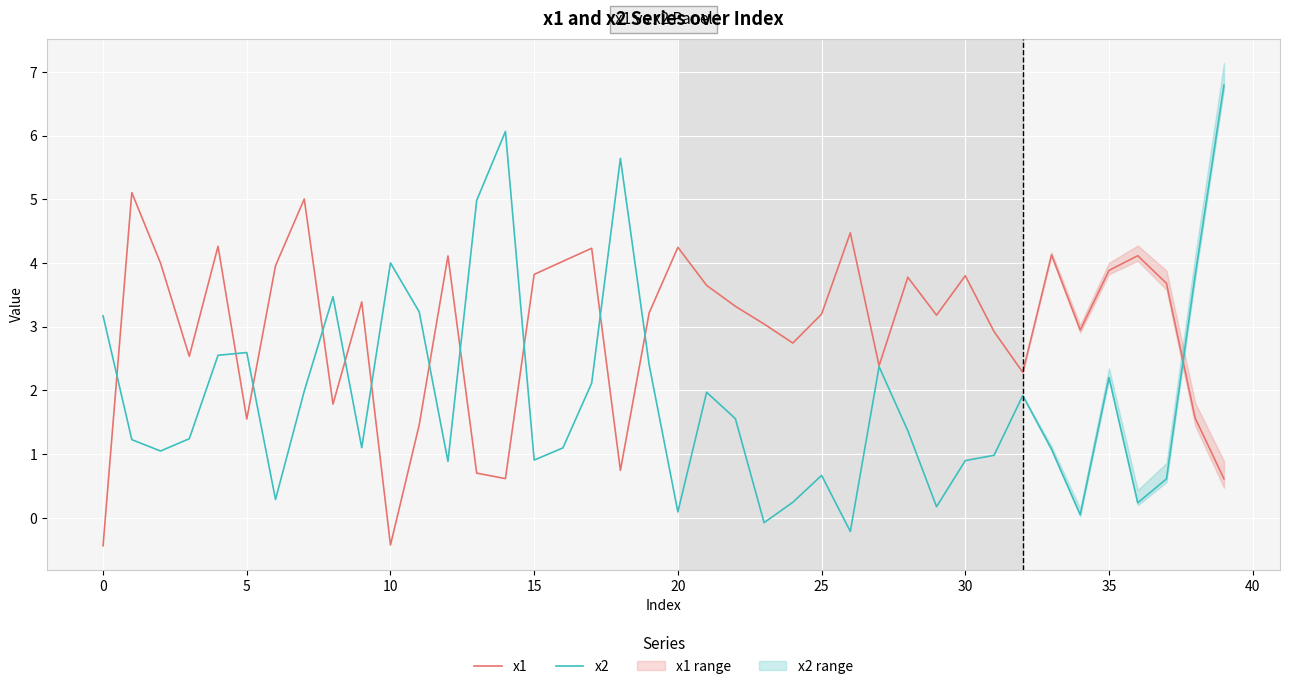

What is the average value of the x1 series?

2.9